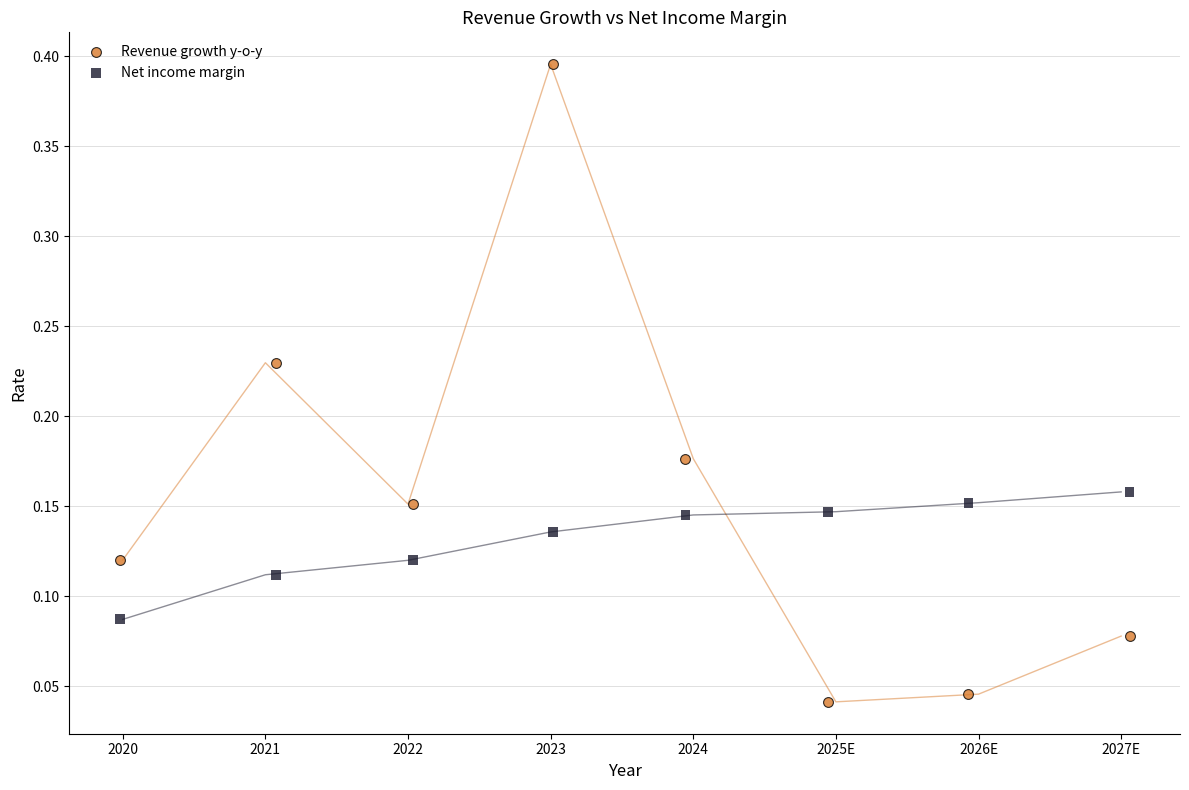

Across all data points, what is the range of X values (max minus min)?

7.1